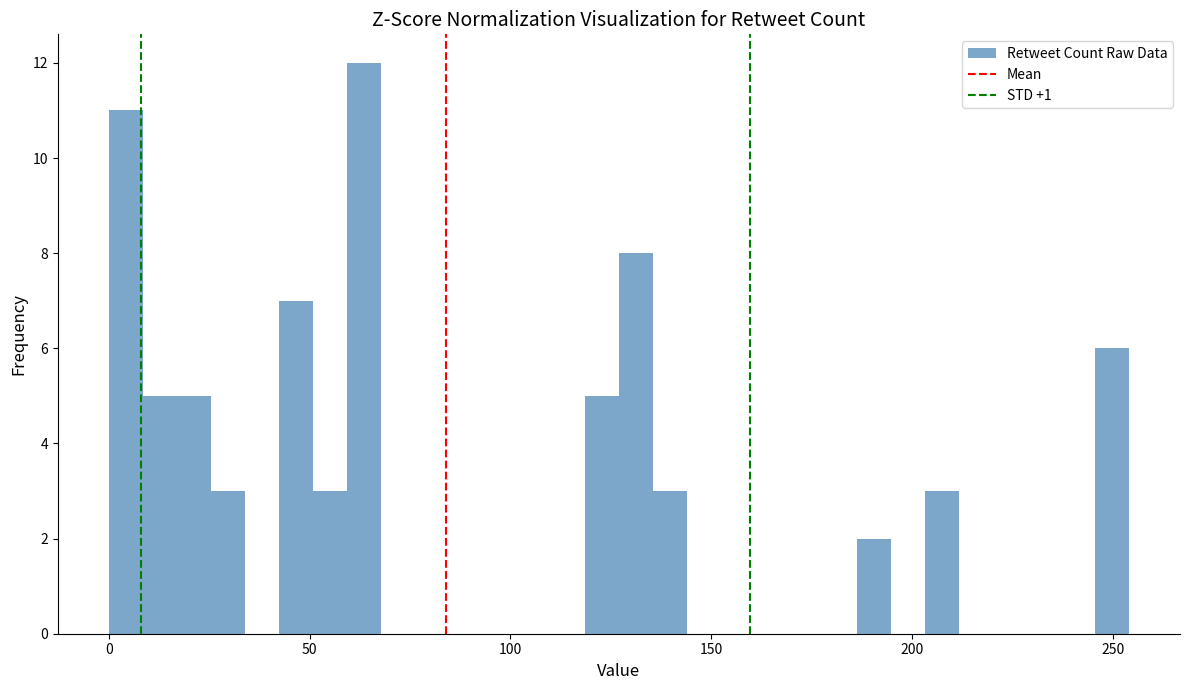

Around what value on the x-axis is the tallest bar? Give the approximate position of its centre, as read against the axis.

65